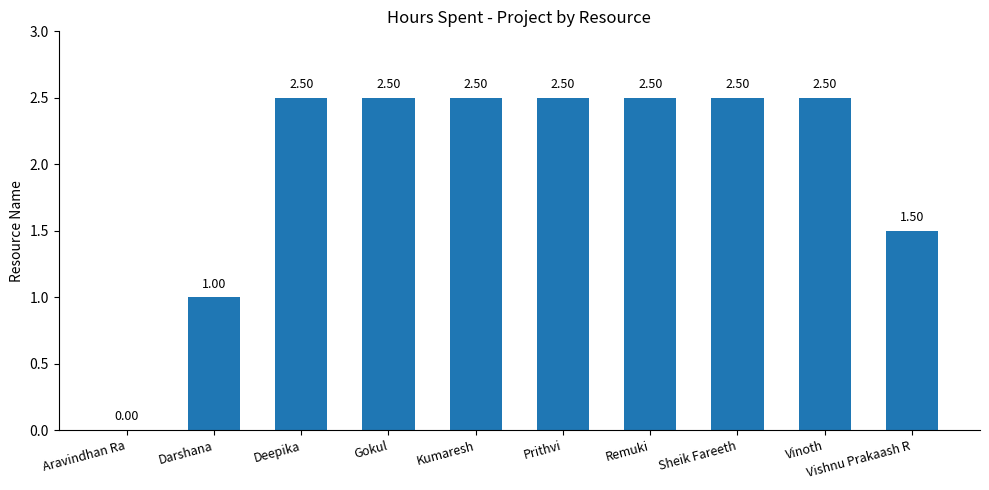

What is the ratio of the value at Prithvi to the value at Darshana?

2.5